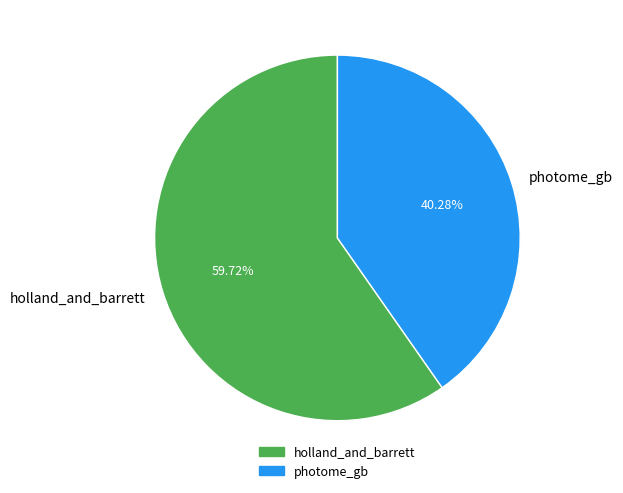

What is the largest slice in the pie chart?

holland_and_barrett